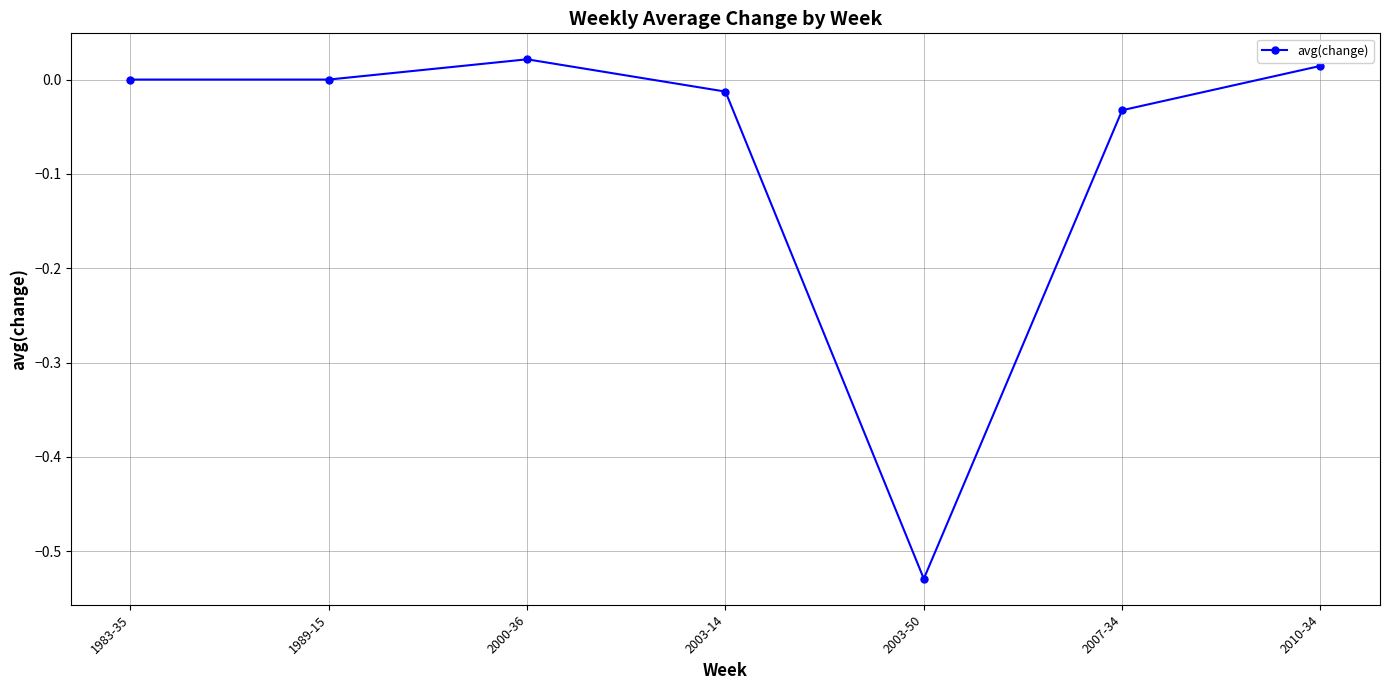

Which category has the highest value across all series?

2000-36